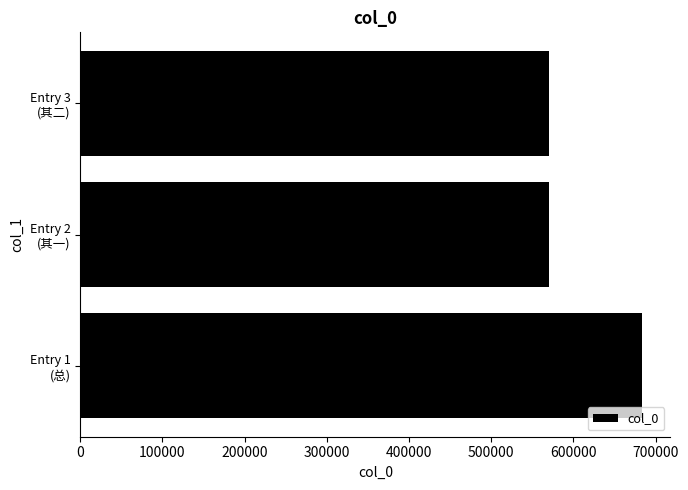

What is the maximum value shown in the chart?

683883